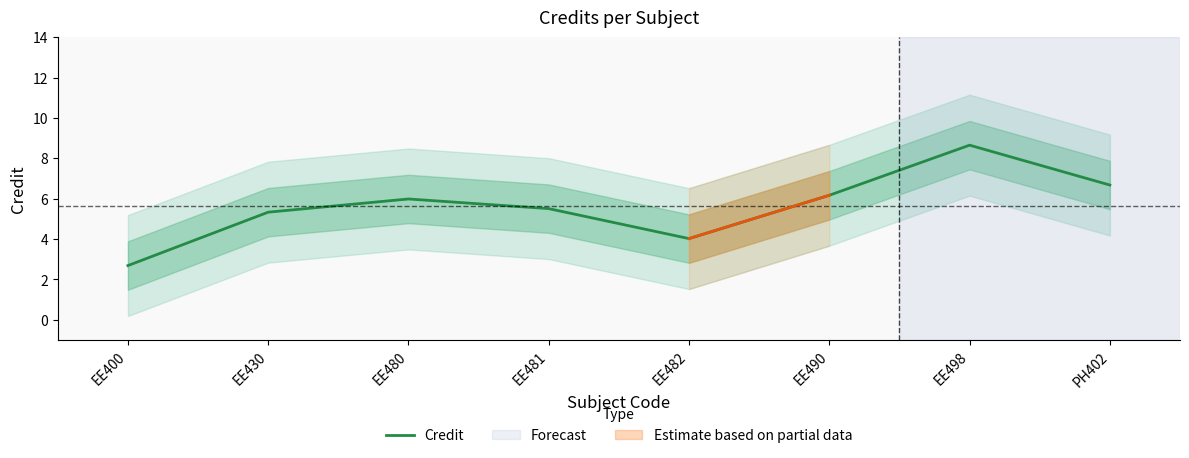

What is the smallest value displayed?

2.7